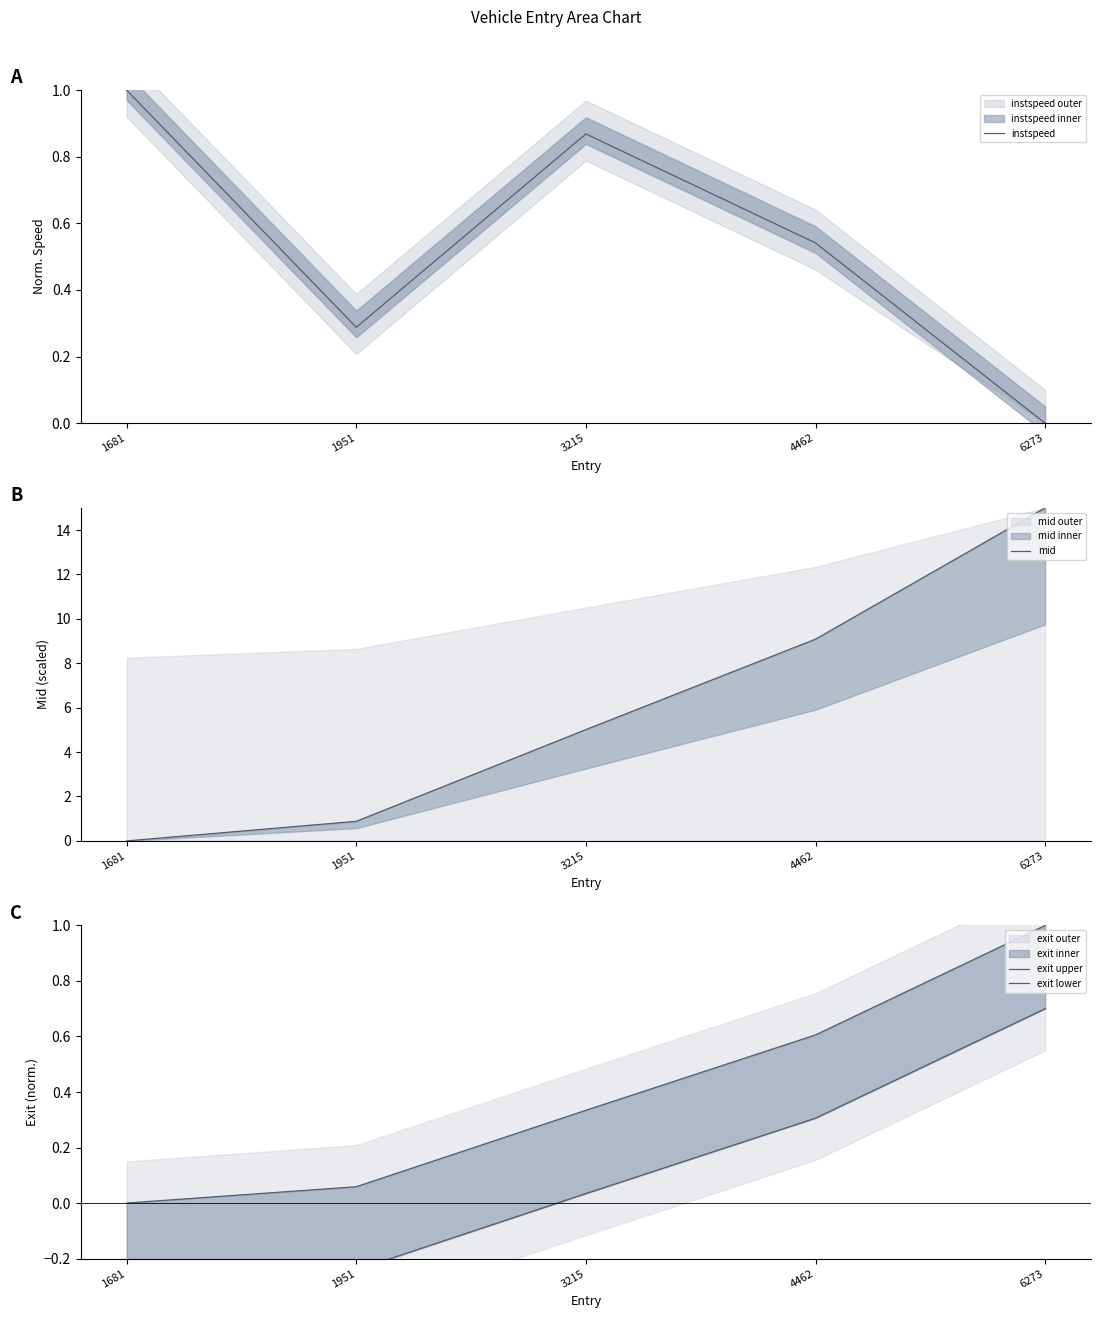

Which category has the highest value in the instspeed series?

1681